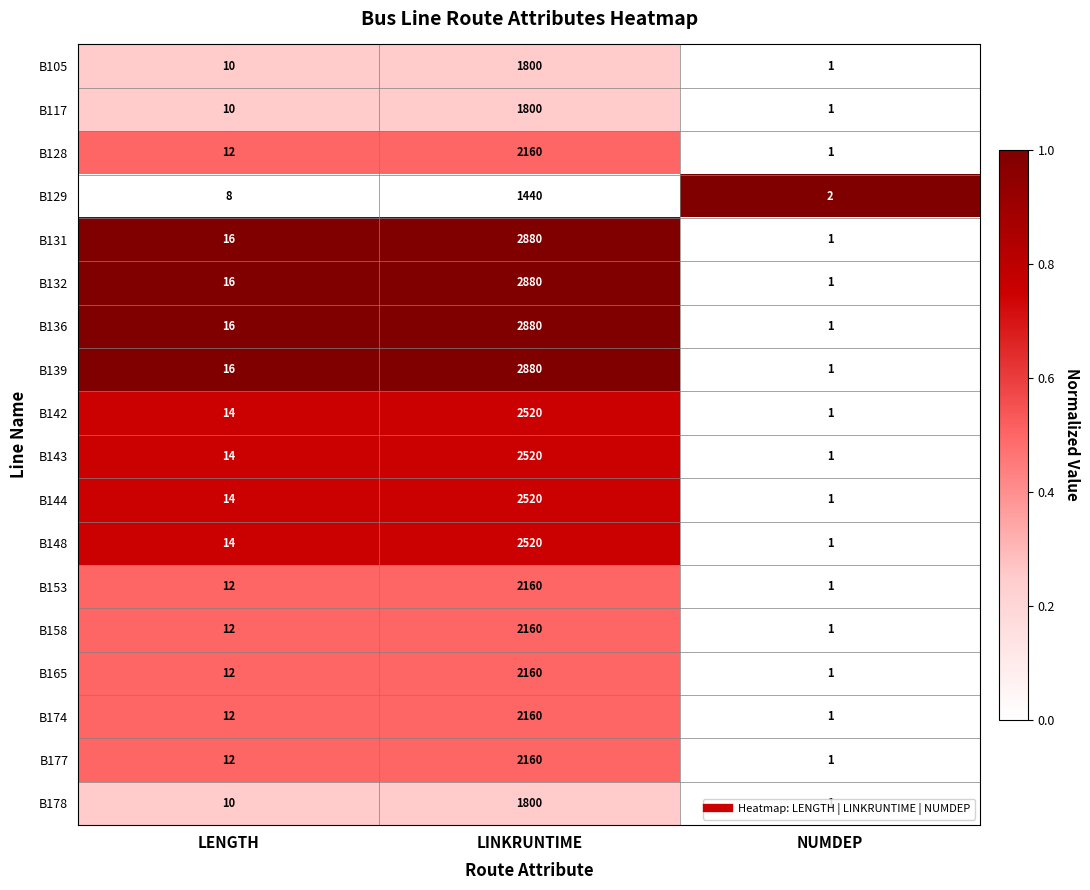

What is the spread (max minus min) of values at LINKRUNTIME?

1440